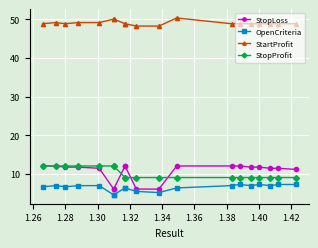

List the series in order of their peak value, lowest first.

OpenCriteria, StopLoss, StopProfit, StartProfit